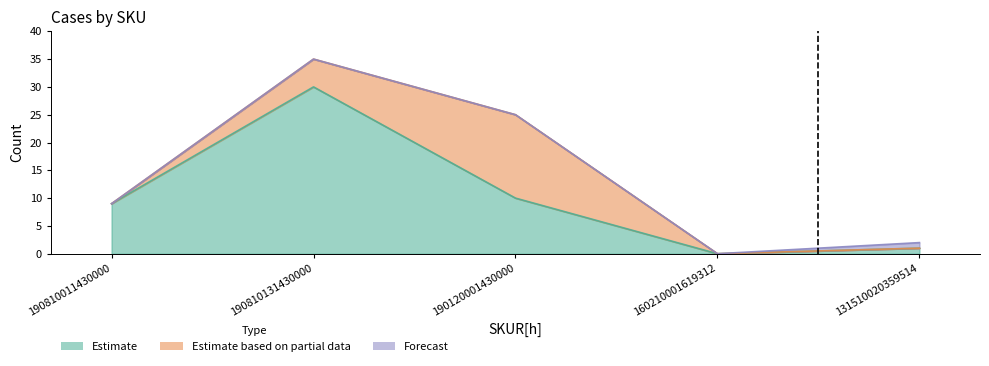

Which series has the largest range (max minus min)?

Estimate